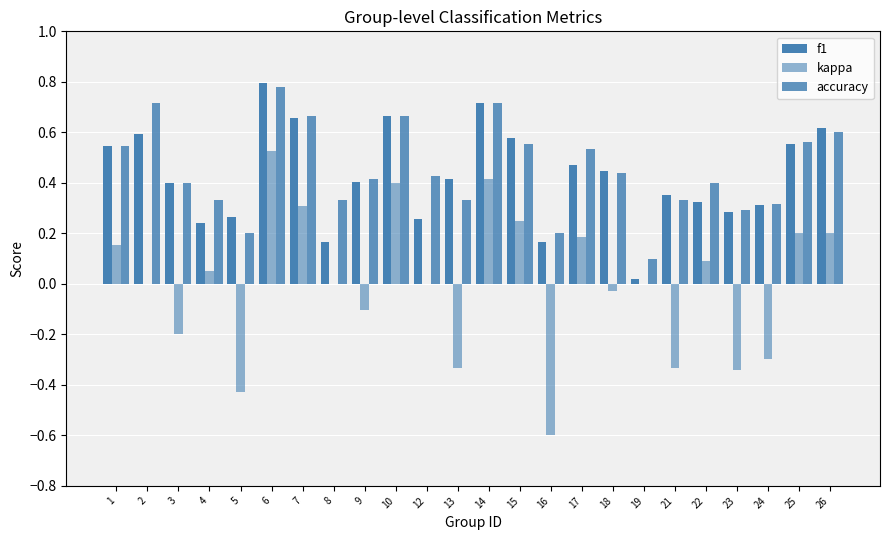

Reading left to right, extract all data points from this chart.

f1: 0.5	0.6	0.4	0.2	0.3	0.8	0.7	0.2	0.4	0.7	0.3	0.4	0.7	0.6	0.2	0.5	0.4	0.0	0.4	0.3	0.3	0.3	0.6	0.6
kappa: 0.2	0.0	-0.2	0.1	-0.4	0.5	0.3	0.0	-0.1	0.4	0.0	-0.3	0.4	0.3	-0.6	0.2	-0.0	0.0	-0.3	0.1	-0.3	-0.3	0.2	0.2
accuracy: 0.5	0.7	0.4	0.3	0.2	0.8	0.7	0.3	0.4	0.7	0.4	0.3	0.7	0.6	0.2	0.5	0.4	0.1	0.3	0.4	0.3	0.3	0.6	0.6